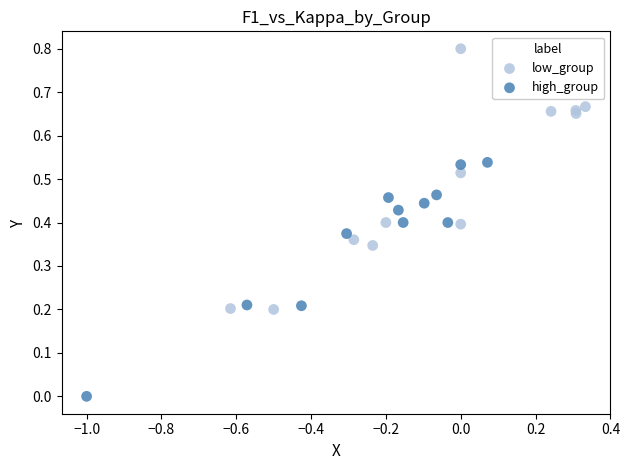

Which series contains the lowest Y value?

high_group